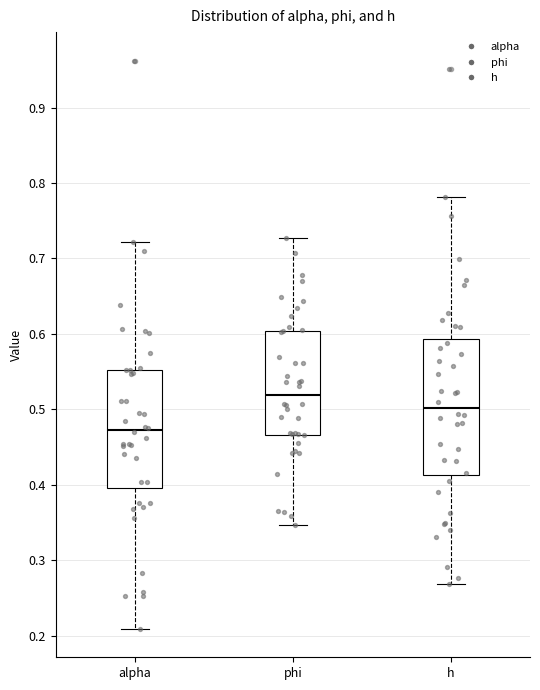

Reading left to right, transcribe this box plot: for each box, give where its median line is, the range the box spans, and where its two whiskers end, as read against the y-axis. The values are not printed on the chart, so give them approximately, as read against the axis.

alpha: median 0.47, box 0.40 to 0.55, whiskers 0.21 to 0.72
phi: median 0.52, box 0.47 to 0.60, whiskers 0.35 to 0.73
h: median 0.50, box 0.41 to 0.59, whiskers 0.27 to 0.78